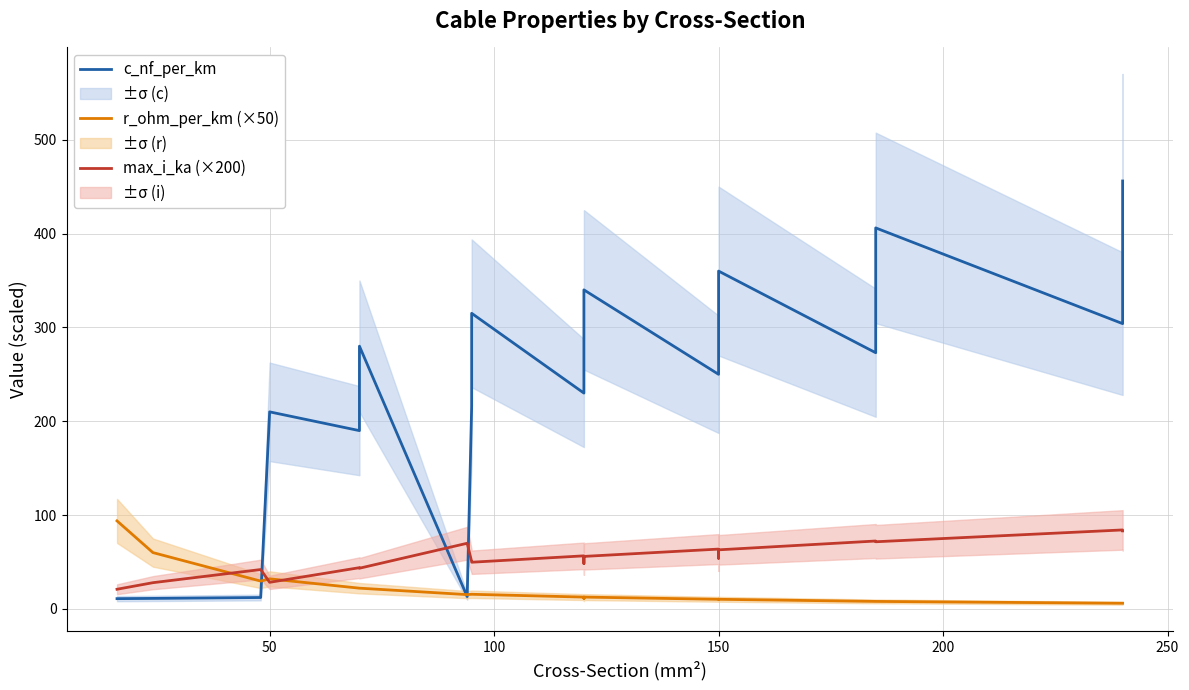

True or false: max_i_ka (×200) has more than 0 points higher than both neighbors.

True